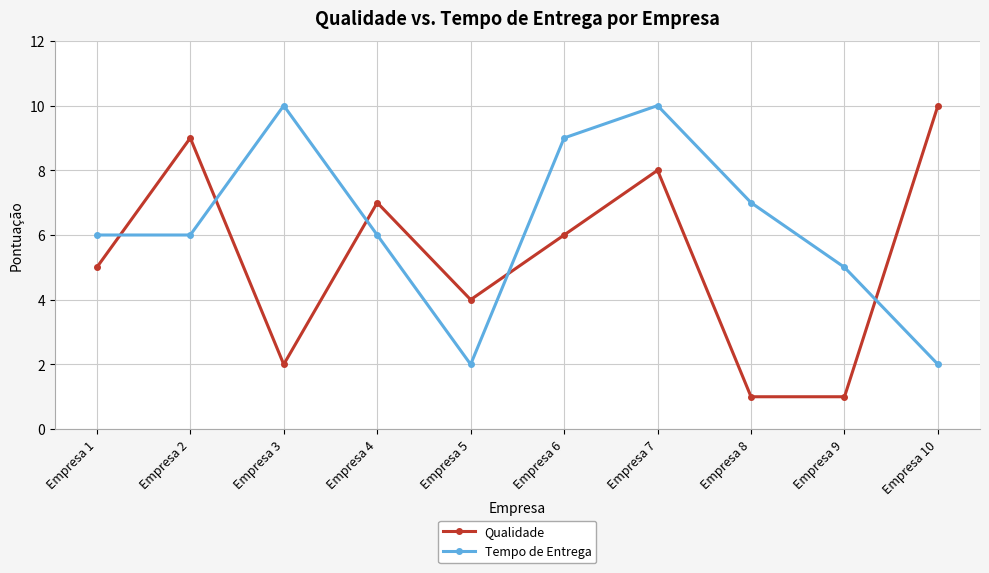

Reading right to left, what are all the values shown in this chart?

Qualidade: 10	1	1	8	6	4	7	2	9	5
Tempo de Entrega: 2	5	7	10	9	2	6	10	6	6